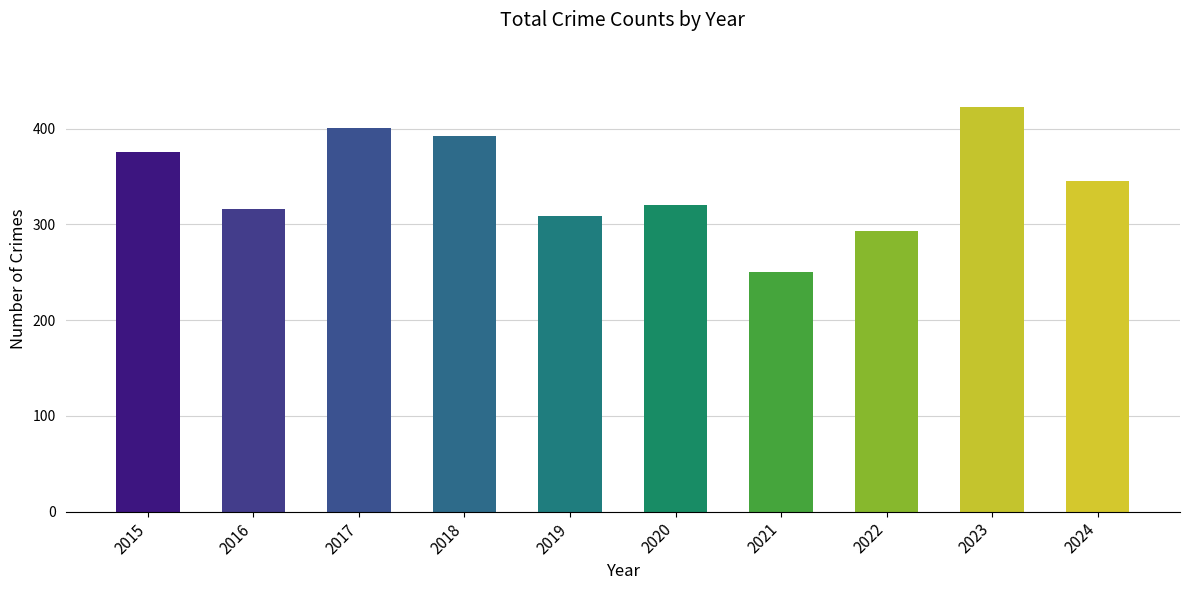

The value at 2015 is 376. True or false?

True